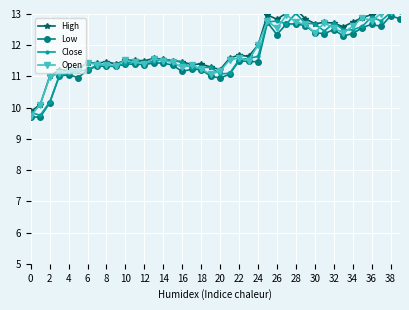

Reading left to right, transcribe all the data shown in this chart.

High: 9.9	10.1	11.0	11.2	11.2	11.2	11.4	11.4	11.5	11.4	11.5	11.5	11.5	11.6	11.6	11.5	11.5	11.4	11.4	11.3	11.2	11.6	11.7	11.6	12.0	13.0	12.8	13.0	13.2	12.8	12.7	12.7	12.7	12.6	12.7	12.9	13.0	13.1	13.2	13.2
Low: 9.7	9.7	10.2	11.0	11.1	11.0	11.2	11.3	11.3	11.3	11.4	11.4	11.4	11.4	11.4	11.4	11.2	11.2	11.2	11.0	10.9	11.1	11.5	11.5	11.5	12.7	12.3	12.7	12.7	12.6	12.4	12.4	12.5	12.3	12.4	12.6	12.7	12.6	12.9	12.8
Close: 9.9	9.8	10.2	11.0	11.1	11.2	11.2	11.4	11.4	11.3	11.4	11.5	11.5	11.5	11.6	11.5	11.5	11.3	11.3	11.3	11.1	11.1	11.5	11.6	11.6	12.7	12.8	12.7	13.0	12.7	12.7	12.4	12.7	12.5	12.5	12.6	12.9	12.8	13.0	13.1
Open: 9.7	10.1	11.0	11.1	11.2	11.2	11.4	11.4	11.4	11.3	11.5	11.4	11.4	11.6	11.5	11.4	11.3	11.4	11.2	11.1	11.2	11.5	11.6	11.5	12.0	12.8	12.5	13.0	12.7	12.7	12.4	12.7	12.6	12.4	12.6	12.9	12.8	13.0	13.1	13.2